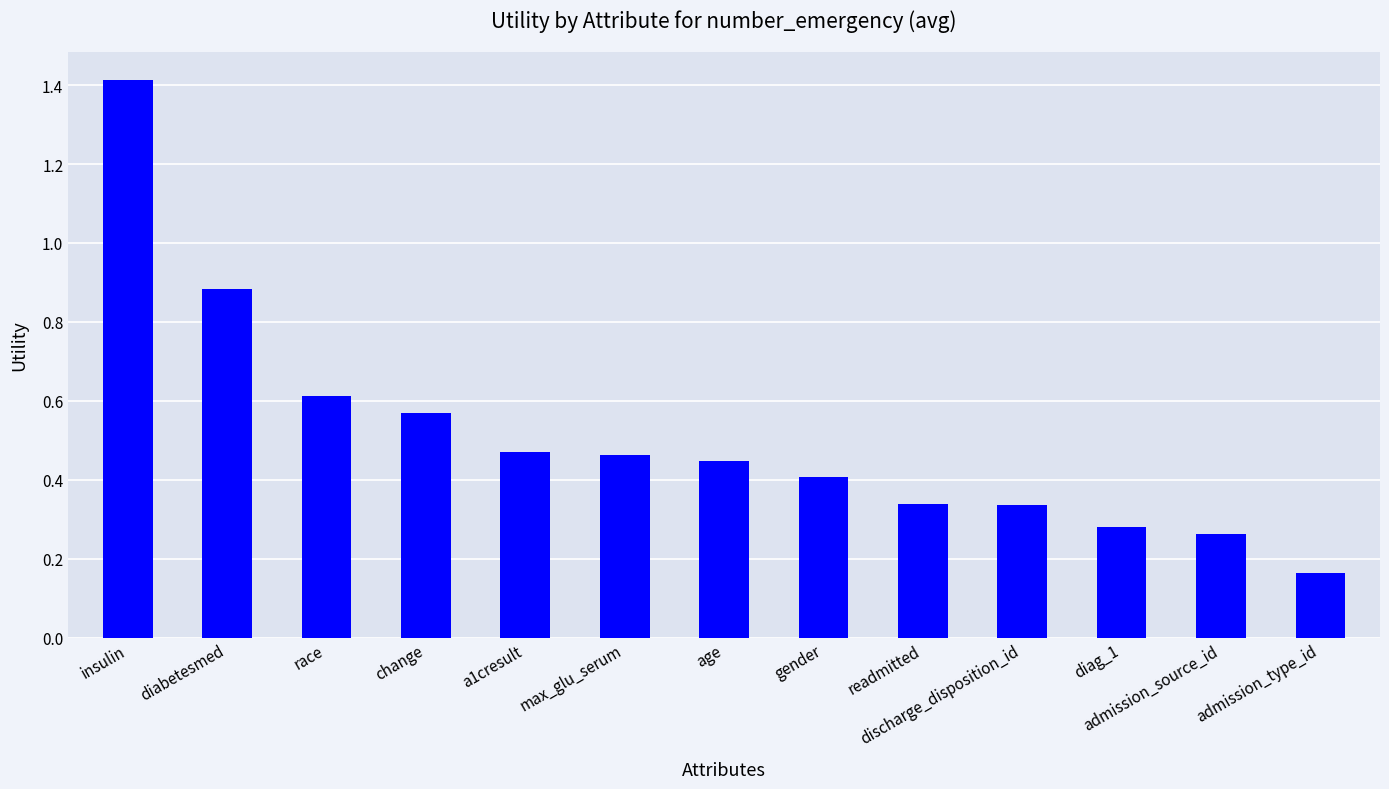

Count the number of data series in this chart.

1